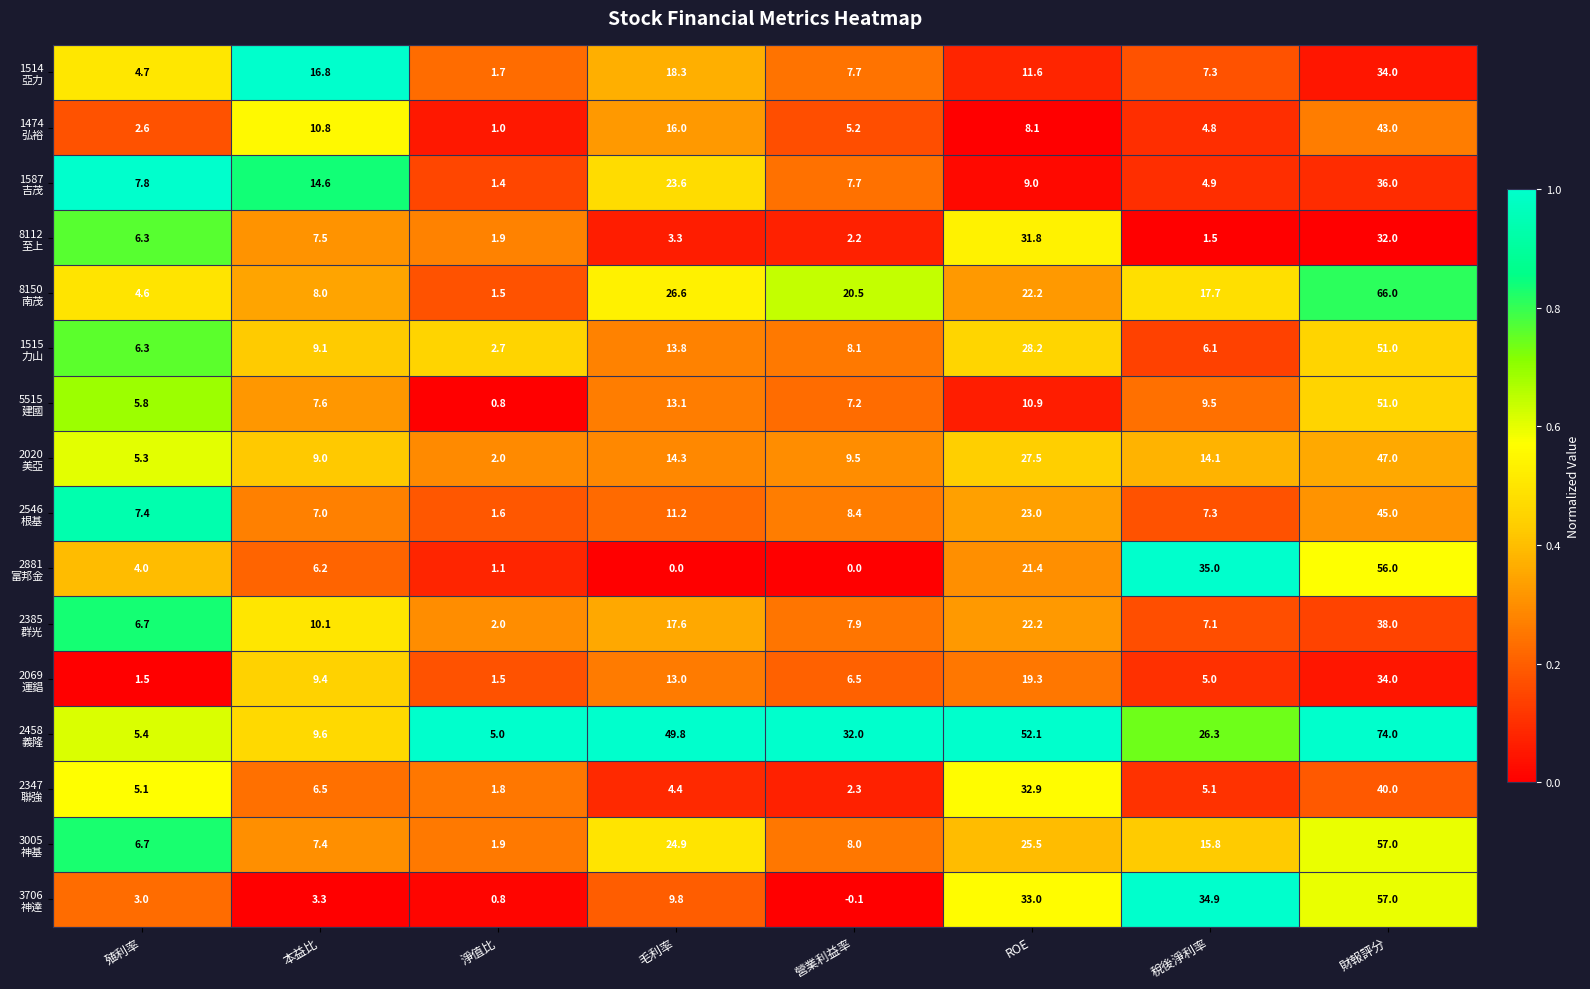

Count the number of data series in this chart.

16